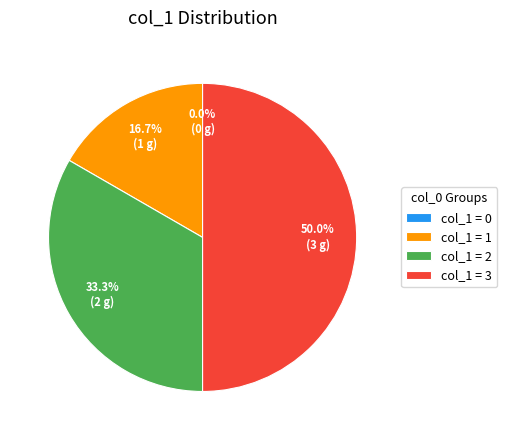

Is 1 the majority of the pie?

No